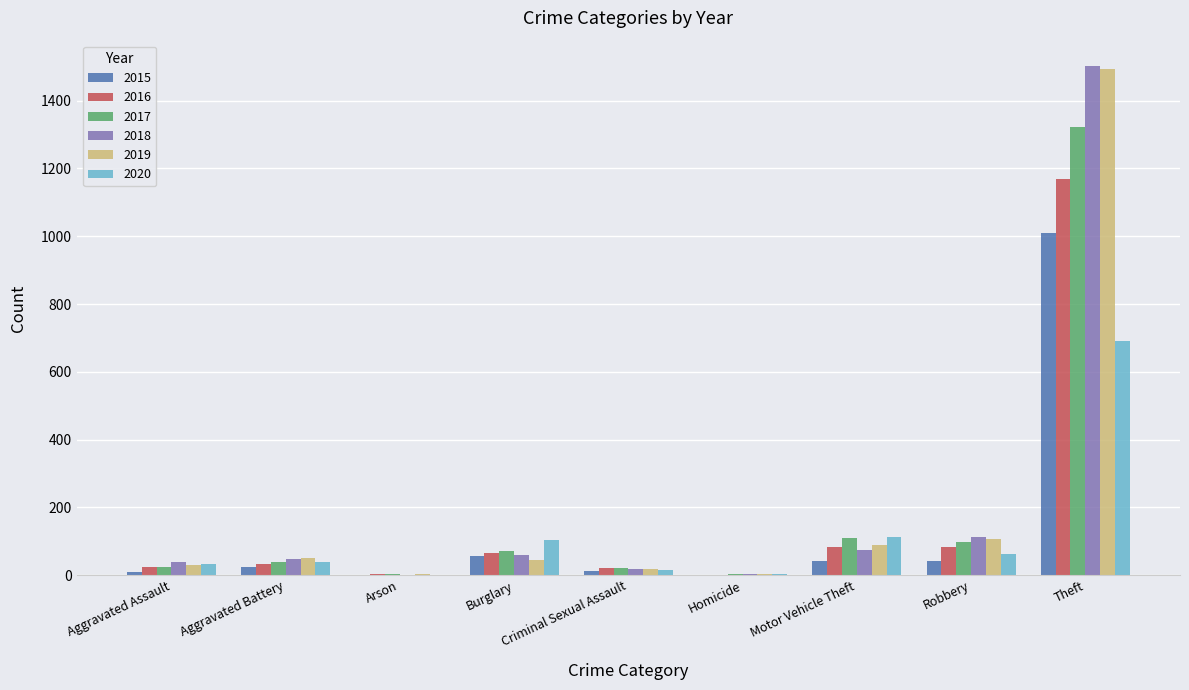

Where does the 2019 series first go above 45?

Aggravated Battery